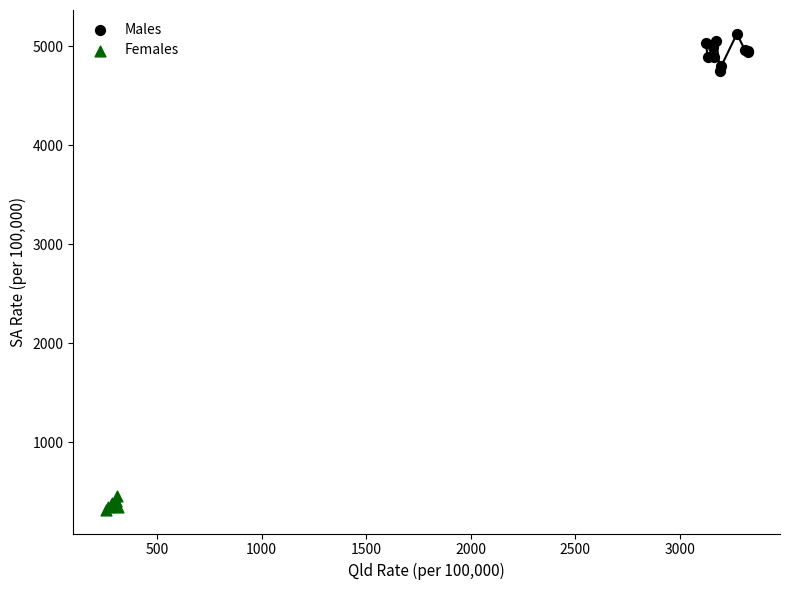

What are all the series names shown in the legend?

Males, Females